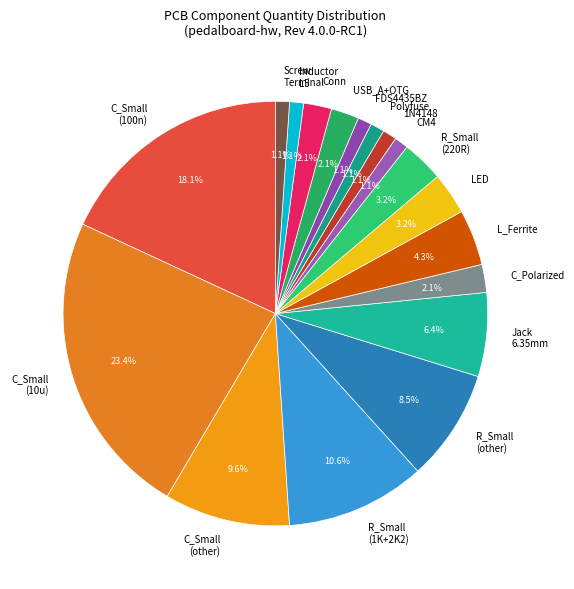

Which slice is the largest?

C_Small (10u)